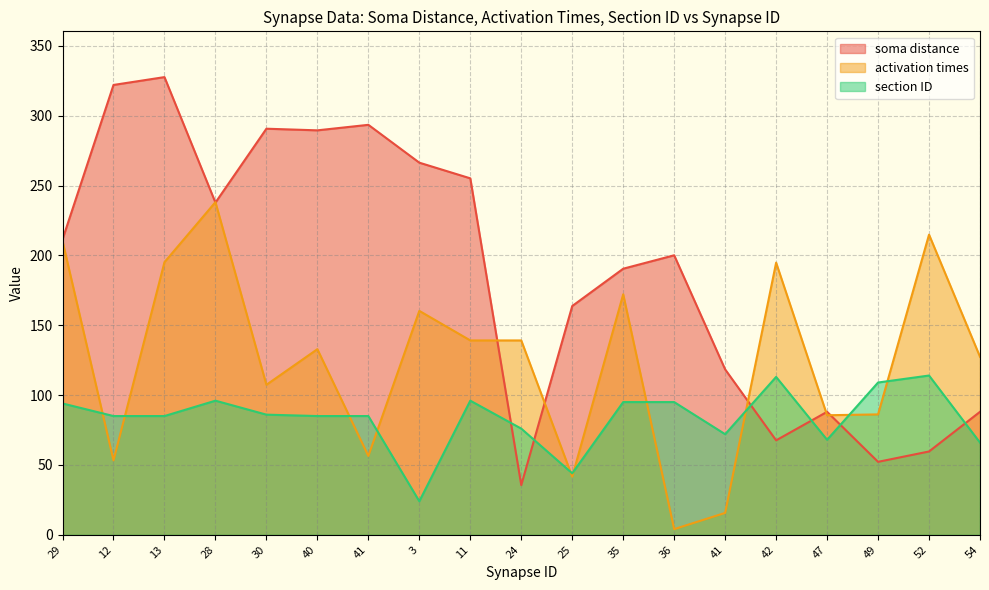

Reading right to left, transcribe all the data shown in this chart.

soma distance: 88.0	59.6	52.2	88.0	67.6	118.4	200.1	190.5	163.7	35.6	255.1	266.3	293.4	289.5	290.6	237.8	327.6	322.0	211.5
activation times: 127.4	214.8	86.2	85.6	194.8	15.7	4.1	172.1	41.6	139.1	139.1	160.3	56.4	132.9	107.4	238.1	195.1	53.3	210.2
section ID: 66.0	114.0	109.0	68.0	113.0	72.0	95.0	95.0	44.0	76.0	96.0	24.0	85.0	85.0	86.0	96.0	85.0	85.0	94.0